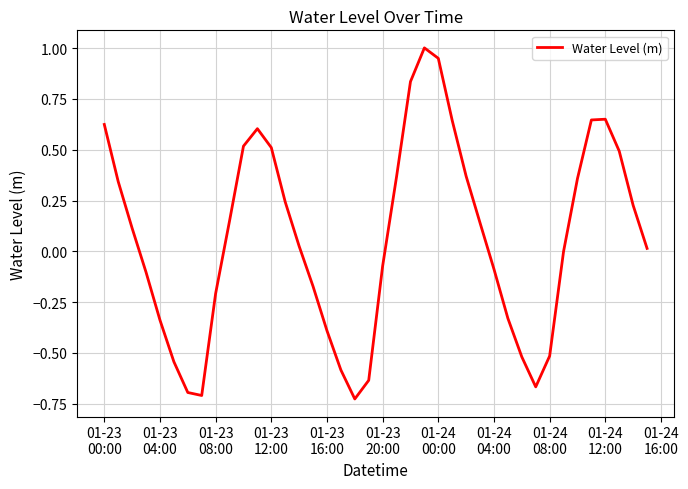

What is the maximum value shown in the chart?

1.0